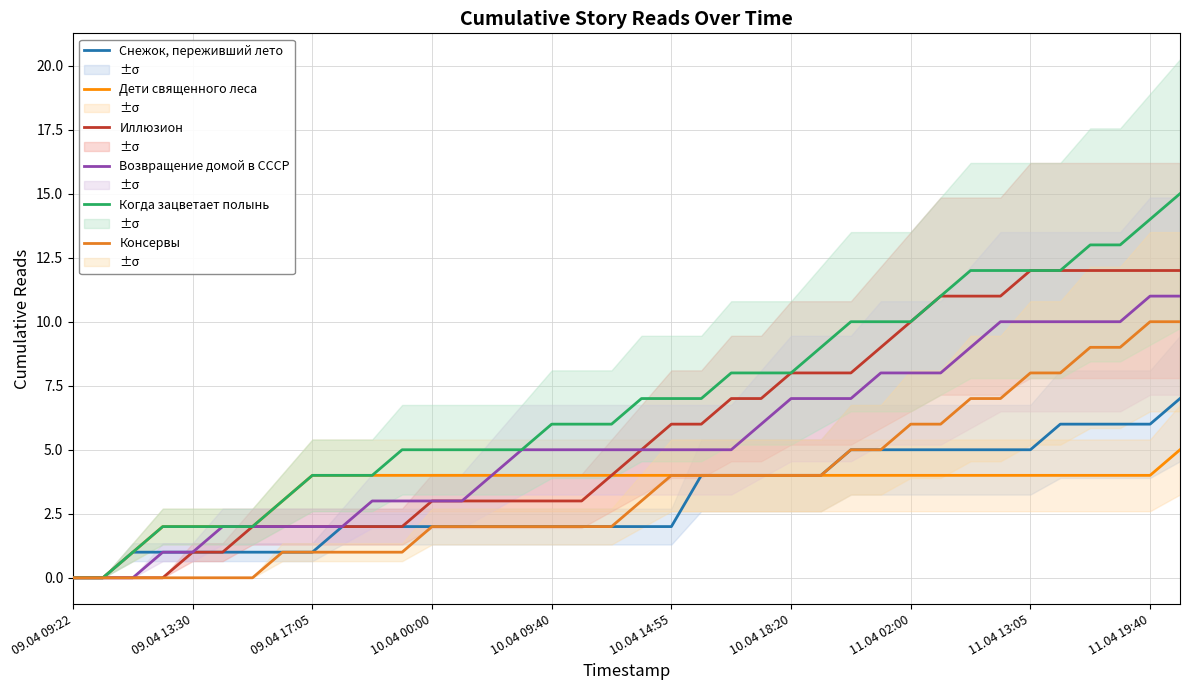

Between 25 and 30, which series saw the biggest shift?

Иллюзион